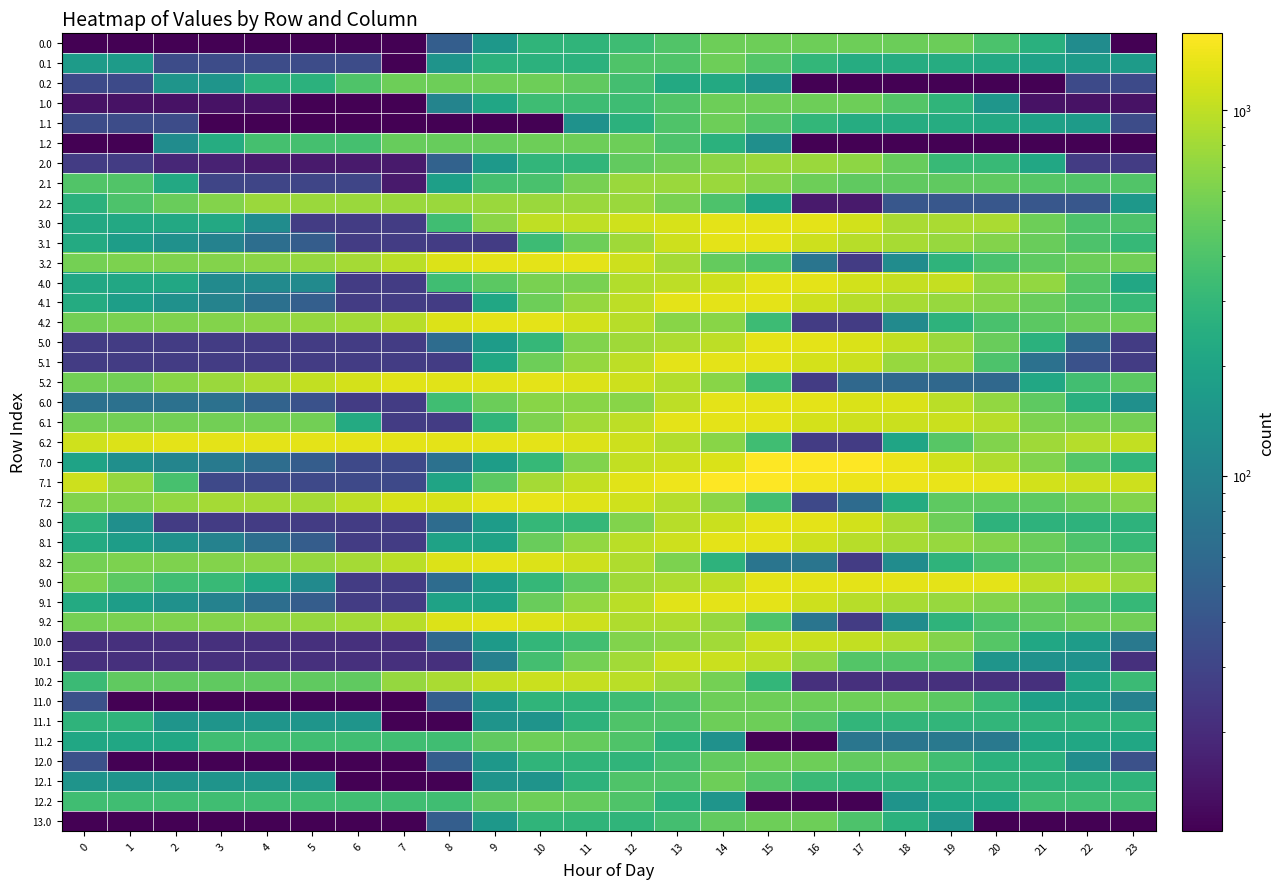

Reading right to left, extract all data points from this chart.

0.0: 23=10.7	22=123.2	21=258.5	20=393.9	19=529.2	18=529.2	17=536.0	16=536.0	15=536.0	14=536.0	13=414.9	12=342.3	11=287.6	10=287.6	9=155.0	8=47.6	7=10.7	6=10.7	5=10.7	4=10.7	3=10.7	2=10.7	1=10.7	0=10.7
0.1: 23=170.0	22=170.0	21=190.0	20=222.7	19=237.4	18=237.6	17=241.1	16=299.8	15=420.0	14=536.0	13=403.3	12=403.3	11=270.7	10=270.7	9=270.7	8=143.4	7=10.7	6=34.6	5=34.6	4=34.6	3=34.6	2=34.6	1=170.0	0=170.0
0.2: 23=33.0	22=33.0	21=10.7	20=10.7	19=10.7	18=10.7	17=10.7	16=10.7	15=146.1	14=225.5	13=225.5	12=360.9	11=474.7	10=536.0	9=536.0	8=536.0	7=536.0	6=403.3	5=270.7	4=270.7	3=146.3	2=146.3	1=33.0	0=33.0
1.0: 23=13.7	22=13.7	21=13.7	20=149.0	19=284.4	18=419.7	17=536.0	16=536.0	15=536.0	14=536.0	13=414.9	12=342.3	11=342.3	10=342.3	9=209.7	8=102.3	7=10.7	6=10.7	5=10.7	4=13.7	3=13.7	2=13.7	1=13.7	0=13.7
1.1: 23=34.6	22=170.0	21=190.0	20=222.7	19=237.4	18=237.6	17=241.1	16=299.8	15=420.0	14=536.0	13=403.3	12=270.7	11=138.0	10=10.7	9=10.7	8=10.7	7=10.7	6=10.7	5=10.7	4=10.7	3=10.7	2=34.6	1=34.6	0=34.6
1.2: 23=10.7	22=10.7	21=10.7	20=10.7	19=10.7	18=10.7	17=10.7	16=10.7	15=129.9	14=265.3	13=400.6	12=536.0	11=536.0	10=536.0	9=503.0	8=503.0	7=503.0	6=370.4	5=366.2	4=366.2	3=241.9	2=124.0	1=10.7	0=10.7
2.0: 23=26.0	22=26.0	21=217.2	20=316.1	19=316.1	18=509.1	17=690.8	16=764.0	15=764.0	14=675.4	13=554.4	12=481.8	11=292.7	10=292.7	9=159.5	8=52.2	7=15.3	6=15.3	5=15.3	4=15.3	3=17.2	2=18.6	1=26.0	0=26.0
2.1: 23=416.3	22=416.3	21=433.4	20=463.0	19=474.7	18=474.7	17=475.2	16=530.8	15=648.0	14=764.0	13=764.0	12=764.0	11=574.9	10=385.8	9=371.0	8=181.9	7=15.3	6=30.5	5=30.5	4=30.5	3=30.5	2=223.4	1=416.3	0=416.3
2.2: 23=155.9	22=41.5	21=41.5	20=41.5	19=41.5	18=41.5	17=15.3	16=15.3	15=208.2	14=401.1	13=594.1	12=764.0	11=764.0	10=764.0	9=764.0	8=764.0	7=764.0	6=764.0	5=764.0	4=764.0	3=636.7	2=515.9	1=399.6	0=270.6
3.0: 23=398.8	22=398.8	21=531.8	20=863.1	19=863.1	18=863.1	17=1141.9	16=1312.0	15=1312.0	14=1312.0	13=1191.0	12=1118.3	11=1000.4	10=1000.4	9=675.7	8=351.0	7=26.2	6=26.2	5=26.2	4=123.1	3=222.0	2=222.0	1=222.0	0=222.0
3.1: 23=309.0	22=402.3	21=516.4	20=643.0	19=751.6	18=845.7	17=943.2	16=1095.8	15=1309.9	14=1312.0	13=1113.3	12=788.5	11=537.9	10=337.4	9=26.2	8=26.2	7=26.2	6=26.2	5=47.2	4=65.7	3=98.7	2=134.7	1=176.0	0=230.7
3.2: 23=543.2	22=523.9	21=464.9	20=385.1	19=278.4	18=123.9	17=26.2	16=75.4	15=406.8	14=490.7	13=822.0	12=1104.2	11=1312.0	10=1312.0	9=1312.0	8=1254.9	7=959.1	6=818.7	5=737.9	4=676.2	3=643.9	2=618.1	1=596.9	0=562.9
4.0: 23=217.8	22=424.2	21=712.4	20=712.4	19=1038.5	18=1038.5	17=1141.9	16=1312.0	15=1312.0	14=1109.8	13=988.8	12=916.2	11=591.4	10=591.4	9=458.3	8=351.0	7=26.2	6=26.2	5=119.5	4=119.5	3=119.5	2=217.8	1=217.8	0=217.8
4.1: 23=311.1	22=404.4	21=518.4	20=645.1	19=753.7	18=847.8	17=945.3	16=1097.9	15=1312.0	14=1312.0	13=1312.0	12=987.3	11=736.6	10=536.1	9=211.4	8=26.2	7=26.2	6=26.2	5=49.3	4=67.8	3=100.7	2=136.8	1=178.1	0=232.8
4.2: 23=538.1	22=518.7	21=459.8	20=379.9	19=273.2	18=118.7	17=26.2	16=26.2	15=335.4	14=666.8	13=666.8	12=949.0	11=1156.7	10=1312.0	9=1312.0	8=1249.7	7=954.0	6=813.5	5=732.7	4=671.0	3=638.7	2=612.9	1=591.7	0=557.8
5.0: 23=26.2	22=59.4	21=265.8	20=518.7	19=763.0	18=1026.8	17=1223.7	16=1312.0	15=1312.0	14=987.3	13=866.2	12=793.6	11=628.4	10=303.6	9=170.5	8=63.2	7=26.2	6=26.2	5=26.2	4=26.2	3=26.2	2=26.2	1=26.2	0=26.2
5.1: 23=26.2	22=37.8	21=69.9	20=401.2	19=732.6	18=744.9	17=1076.2	16=1179.7	15=1312.0	14=1312.0	13=1312.0	12=987.3	11=736.6	10=536.1	9=211.4	8=26.2	7=26.2	6=26.2	5=26.2	4=26.2	3=26.2	2=26.2	1=26.2	0=26.2
5.2: 23=456.9	22=357.4	21=218.2	20=58.2	19=58.2	18=58.2	17=58.2	16=26.2	15=350.9	14=659.8	13=912.2	12=1112.6	11=1238.6	10=1312.0	9=1290.9	8=1290.9	7=1290.9	6=1179.5	5=1018.5	4=876.6	3=764.2	2=658.2	1=556.8	0=556.8
6.0: 23=131.8	22=256.4	21=462.7	20=715.6	19=959.9	18=1223.7	17=1223.7	16=1312.0	15=1312.0	14=1312.0	13=987.3	12=662.6	11=662.6	10=662.6	9=529.4	8=351.0	7=26.2	6=26.2	5=37.6	4=52.7	3=69.8	2=69.8	1=69.8	0=69.8
6.1: 23=560.8	22=572.3	21=604.5	20=935.8	19=1080.9	18=1093.2	17=1108.9	16=1179.7	15=1312.0	14=1312.0	13=1312.0	12=987.3	11=813.5	10=613.0	9=288.3	8=26.2	7=26.2	6=229.7	5=560.8	4=560.8	3=560.8	2=560.8	1=560.8	0=560.8
6.2: 23=1024.4	22=924.9	21=785.7	20=625.7	19=438.7	18=204.1	17=26.2	16=26.2	15=350.9	14=659.8	13=912.2	12=1112.6	11=1238.6	10=1312.0	9=1312.0	8=1312.0	7=1312.0	6=1312.0	5=1312.0	4=1312.0	3=1312.0	2=1312.0	1=1238.4	0=1124.2
7.0: 23=293.3	22=420.9	21=630.2	20=886.2	19=1133.5	18=1400.3	17=1600.2	16=1620.0	15=1620.0	14=1219.0	13=1098.0	12=1025.4	11=624.4	10=309.8	9=176.7	8=69.3	7=32.4	6=32.4	5=46.8	4=64.9	3=85.0	2=104.6	1=130.2	0=195.3
7.1: 23=1094.7	22=1109.3	21=1144.5	20=1347.0	19=1376.8	18=1392.2	17=1410.8	16=1484.7	15=1620.0	14=1620.0	13=1421.3	12=1281.6	11=1030.9	10=830.5	9=461.1	8=199.0	7=32.4	6=32.4	5=32.4	4=32.4	3=32.4	2=378.5	1=730.0	0=1094.7
7.2: 23=623.1	22=526.5	21=468.0	20=468.0	19=468.0	18=236.2	17=61.4	16=32.4	15=360.1	14=672.0	13=930.8	12=1134.3	11=1263.2	10=1339.7	9=1339.7	8=1200.2	7=1200.2	6=982.6	5=824.5	4=824.5	3=824.5	2=721.6	1=623.1	0=623.1
8.0: 23=274.5	22=274.5	21=274.5	20=274.5	19=531.8	18=863.1	17=1141.9	16=1312.0	15=1312.0	14=1074.1	13=953.1	12=628.4	11=303.6	10=303.6	9=170.5	8=63.2	7=26.2	6=26.2	5=26.2	4=26.2	3=26.2	2=26.2	1=130.6	0=274.5
8.1: 23=309.0	22=402.3	21=516.4	20=643.0	19=751.6	18=845.7	17=943.2	16=1095.8	15=1309.9	14=1312.0	13=1113.3	12=968.7	11=718.0	10=517.6	9=192.8	8=192.8	7=26.2	6=26.2	5=47.2	4=65.7	3=98.7	2=134.7	1=176.0	0=230.7
8.2: 23=543.2	22=523.9	21=464.9	20=385.1	19=278.4	18=123.9	17=26.2	16=75.4	15=75.4	14=275.1	13=606.4	12=888.7	11=1096.4	10=1251.7	9=1312.0	8=1254.9	7=959.1	6=818.7	5=737.9	4=676.2	3=643.9	2=618.1	1=596.9	0=562.9
9.0: 23=774.3	22=980.7	21=980.7	20=1312.0	19=1312.0	18=1312.0	17=1312.0	16=1312.0	15=1312.0	14=987.3	13=866.2	12=793.6	11=468.9	10=303.6	9=170.5	8=63.2	7=26.2	6=26.2	5=119.5	4=216.3	3=315.2	2=349.2	1=453.6	0=597.5
9.1: 23=309.0	22=402.3	21=516.4	20=643.0	19=751.6	18=845.7	17=943.2	16=1095.8	15=1309.9	14=1312.0	13=1293.5	12=968.7	11=718.0	10=517.6	9=192.8	8=192.8	7=26.2	6=26.2	5=47.2	4=65.7	3=98.7	2=134.7	1=176.0	0=230.7
9.2: 23=543.2	22=523.9	21=464.9	20=385.1	19=278.4	18=123.9	17=26.2	16=75.4	15=406.8	14=738.1	13=888.7	12=888.7	11=1096.4	10=1251.7	9=1312.0	8=1249.7	7=954.0	6=813.5	5=732.7	4=671.0	3=638.7	2=612.9	1=591.7	0=562.9
10.0: 23=81.3	22=170.5	21=214.6	20=432.1	19=641.0	18=869.5	17=1031.0	16=1084.0	15=1084.0	14=815.7	13=694.7	12=622.0	11=353.8	10=299.1	9=165.9	8=58.6	7=21.7	6=21.7	5=21.7	4=21.7	3=21.7	2=21.7	1=21.7	0=21.7
10.1: 23=21.7	22=137.3	21=137.3	20=146.8	19=420.5	18=420.5	17=420.5	16=694.2	15=968.0	14=1084.0	13=1084.0	12=815.7	11=565.0	10=364.6	9=96.3	8=21.7	7=21.7	6=21.7	5=21.7	4=21.7	3=21.7	2=21.7	1=21.7	0=21.7
10.2: 23=329.7	22=195.5	21=21.7	20=21.7	19=21.7	18=21.7	17=21.7	16=21.7	15=295.4	14=569.0	13=789.4	12=954.5	11=1045.0	10=1083.1	9=1027.4	8=850.3	7=733.7	6=478.4	5=478.4	4=478.4	3=478.4	2=478.4	1=478.4	0=329.7
11.0: 23=97.1	22=186.3	21=186.3	20=321.6	19=457.0	18=536.0	17=536.0	16=536.0	15=536.0	14=536.0	13=414.9	12=342.3	11=287.6	10=287.6	9=155.0	8=47.6	7=10.7	6=10.7	5=10.7	4=10.7	3=10.7	2=10.7	1=10.7	0=37.5
11.1: 23=281.4	22=281.4	21=281.4	20=290.9	19=290.9	18=290.9	17=290.9	16=426.2	15=536.0	14=536.0	13=403.3	12=403.3	11=276.0	10=143.4	9=143.4	8=10.7	7=10.7	6=146.1	5=146.1	4=146.1	3=146.1	2=146.1	1=281.4	0=281.4
11.2: 23=214.9	22=214.9	21=214.9	20=82.3	19=82.3	18=77.3	17=77.3	16=10.7	15=10.7	14=136.6	13=272.0	12=407.3	11=497.9	10=536.0	9=480.3	8=347.6	7=347.6	6=347.6	5=347.6	4=347.6	3=347.6	2=214.9	1=214.9	0=214.9
12.0: 23=37.5	22=126.7	21=262.0	20=262.0	19=347.7	18=483.0	17=483.0	16=536.0	15=536.0	14=481.3	13=360.2	12=287.6	11=287.6	10=287.6	9=155.0	8=47.6	7=10.7	6=10.7	5=10.7	4=10.7	3=10.7	2=10.7	1=10.7	0=37.5
12.1: 23=278.1	22=278.1	21=278.1	20=287.6	19=287.6	18=287.6	17=287.6	16=323.0	15=420.0	14=536.0	13=403.3	12=403.3	11=276.0	10=143.4	9=143.4	8=10.7	7=10.7	6=10.7	5=142.8	4=142.8	3=142.8	2=142.8	1=142.8	0=142.8
12.2: 23=347.6	22=347.6	21=347.6	20=214.9	19=214.9	18=143.4	17=10.7	16=10.7	15=10.7	14=146.1	13=272.0	12=407.3	11=497.9	10=536.0	9=480.3	8=347.6	7=347.6	6=347.6	5=347.6	4=347.6	3=347.6	2=347.6	1=347.6	0=347.6
13.0: 23=10.7	22=10.7	21=10.7	20=10.7	19=146.1	18=265.3	17=400.6	16=536.0	15=536.0	14=481.3	13=360.2	12=287.6	11=287.6	10=287.6	9=155.0	8=47.6	7=10.7	6=10.7	5=10.7	4=10.7	3=10.7	2=10.7	1=10.7	0=10.7